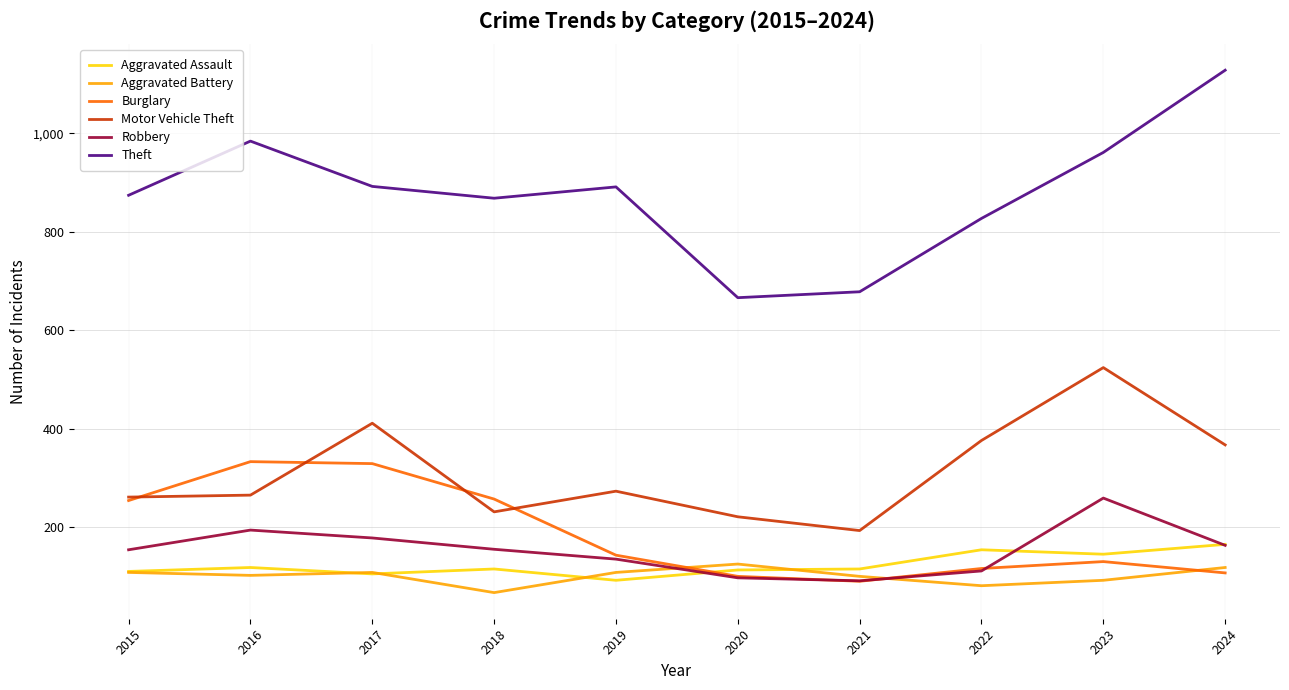

What is the total value across all series at 2021?

1267